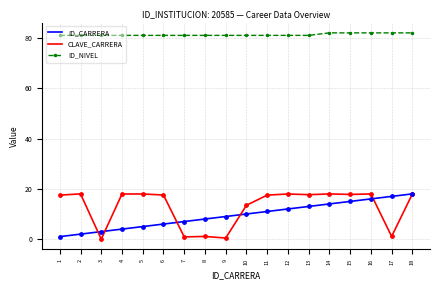

At how many categories does at least one series exceed 45?

18